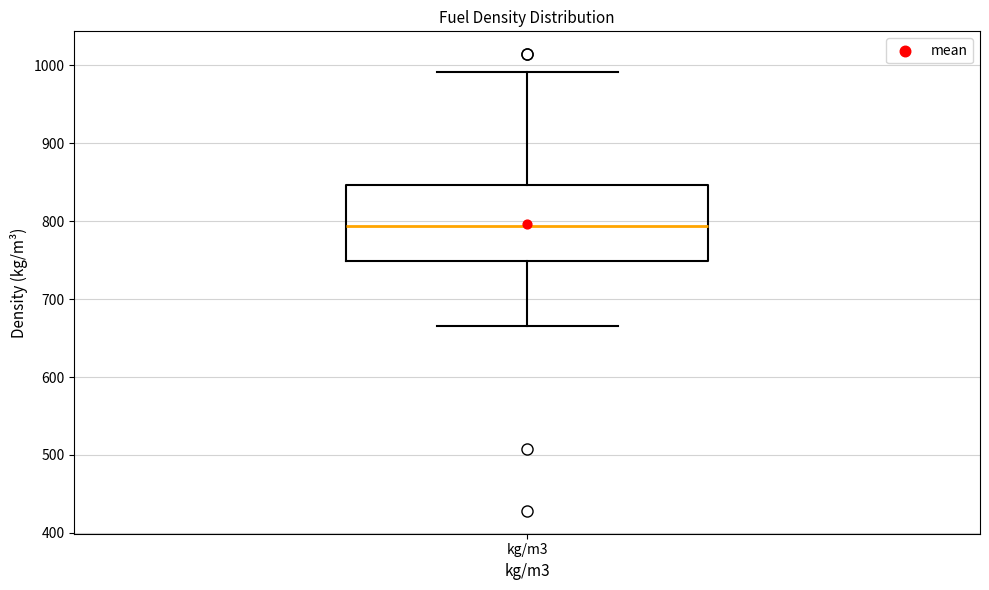

Where is the upper edge of the box for kg/m3 on the y-axis? The values are not printed on the chart, so give them approximately, as read against the axis.

850